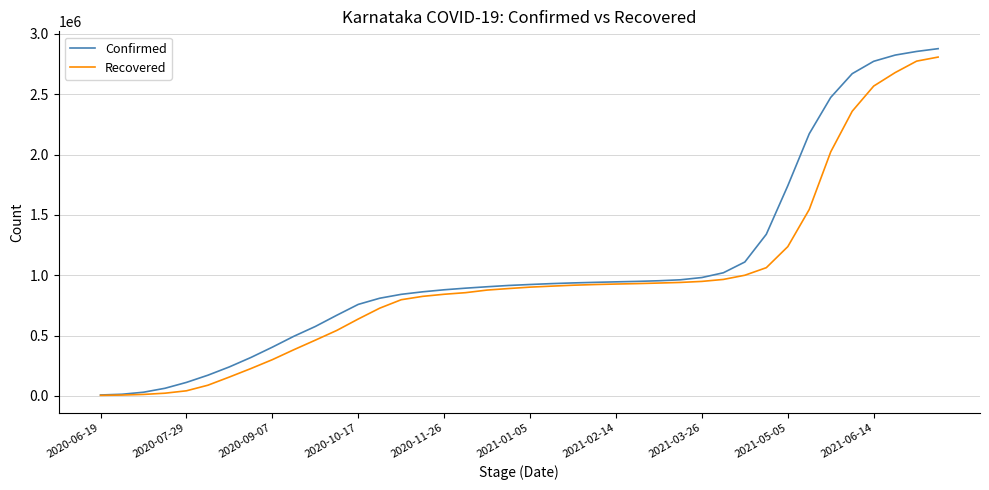

Which series has the largest range (max minus min)?

Confirmed